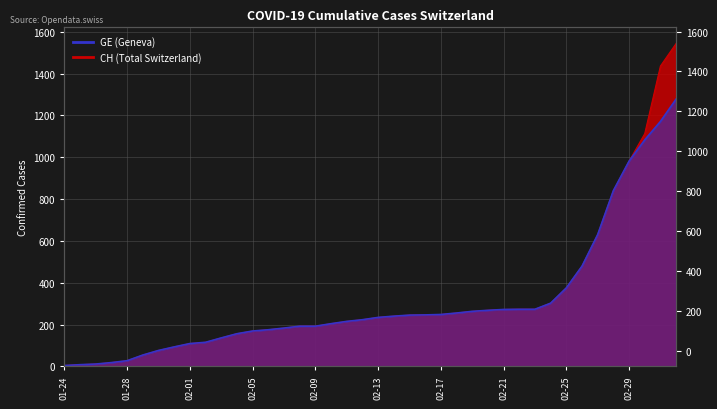

Where is CH nearest to the value 774?

2020-02-28